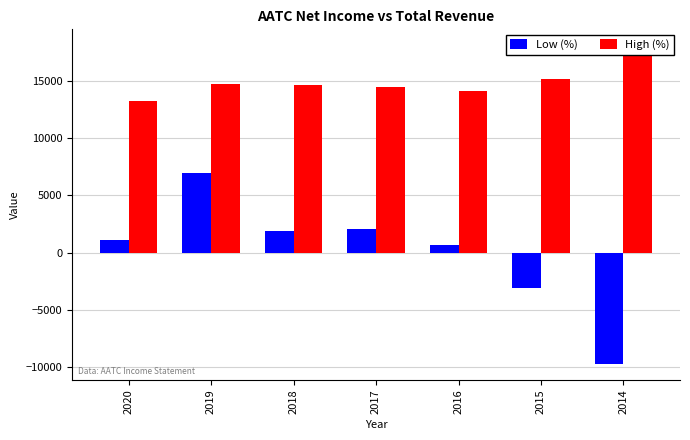

Which series has the widest spread of values?

Low (%)